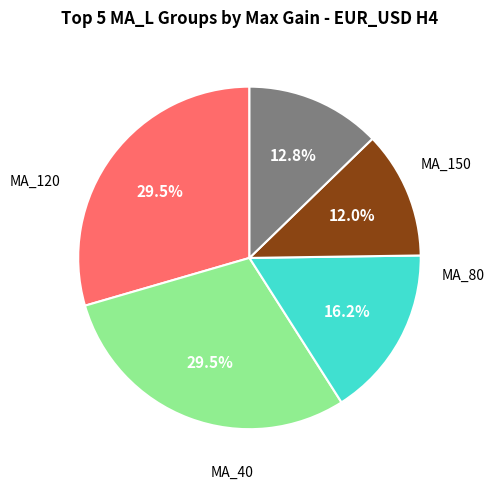

Does any single category account for the majority?

No